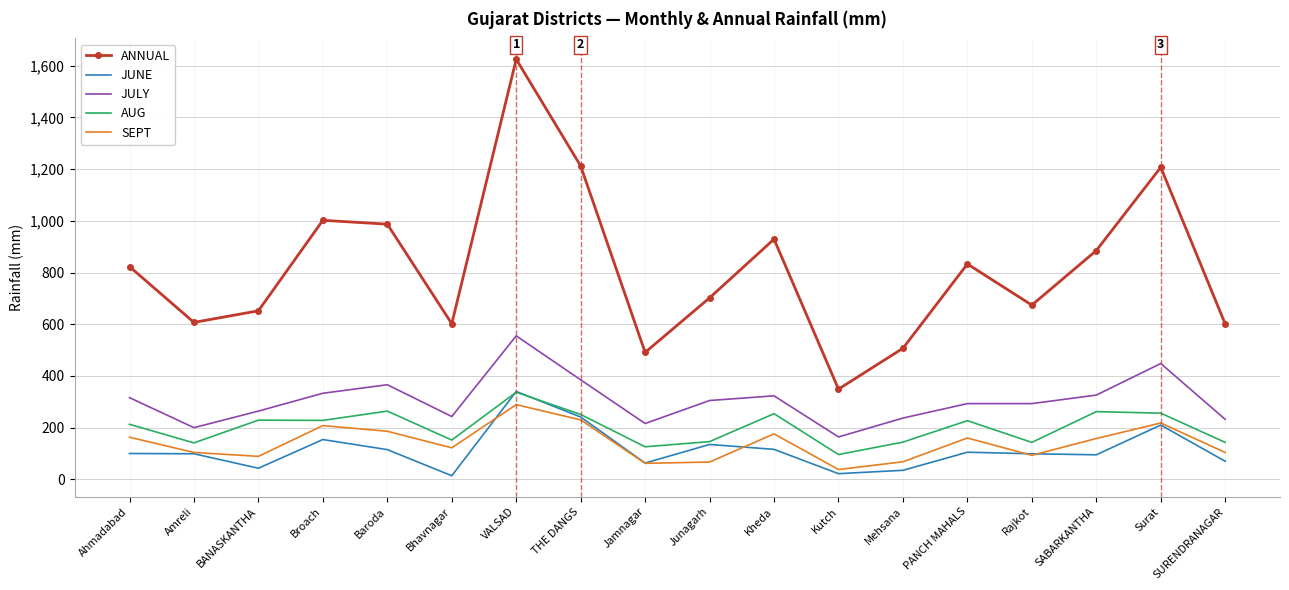

True or false: SEPT has a value of 104 at SURENDRANAGAR.

True